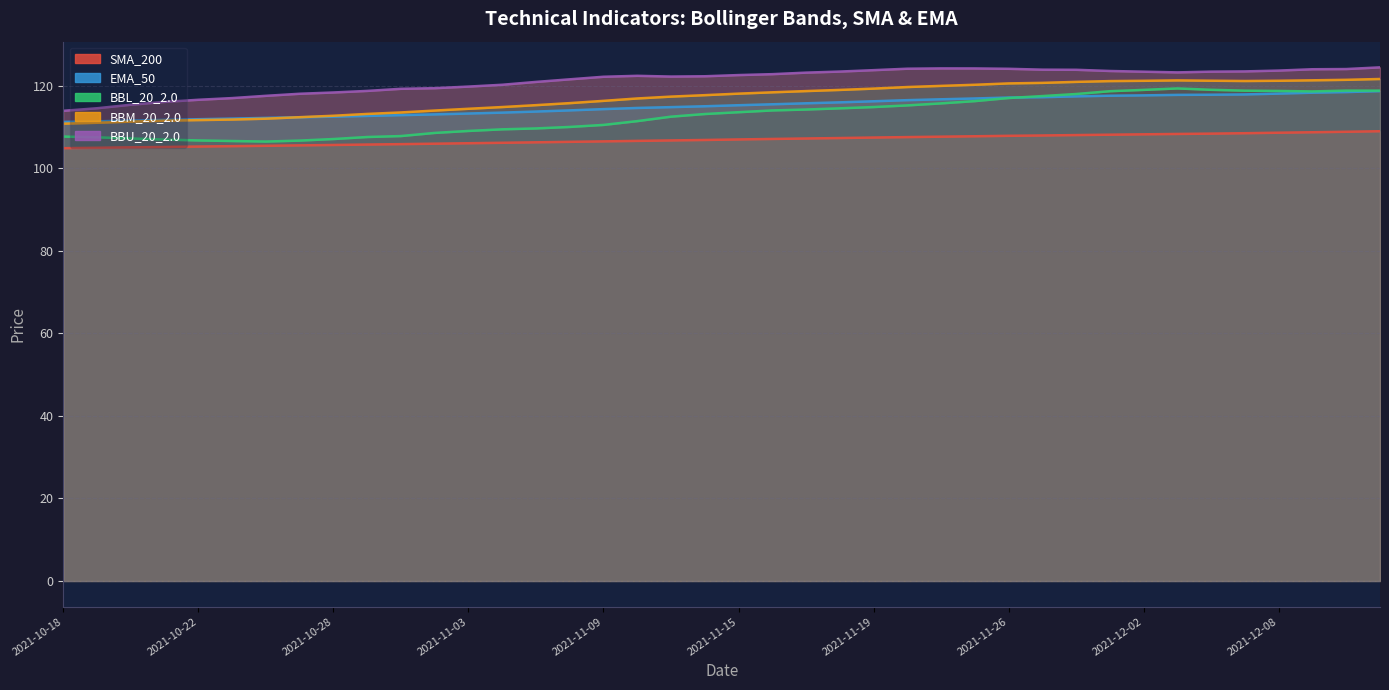

What are all the series names shown in the legend?

SMA_200, EMA_50, BBL_20_2.0, BBM_20_2.0, BBU_20_2.0